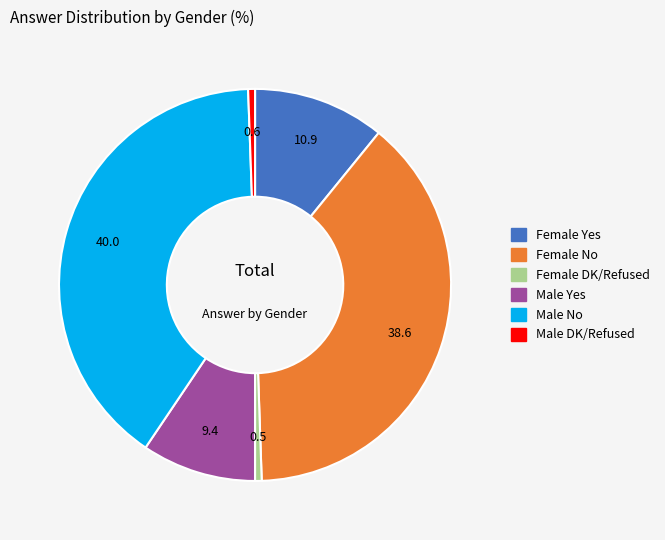

Which has a higher value, Female No or Male Yes?

Female No